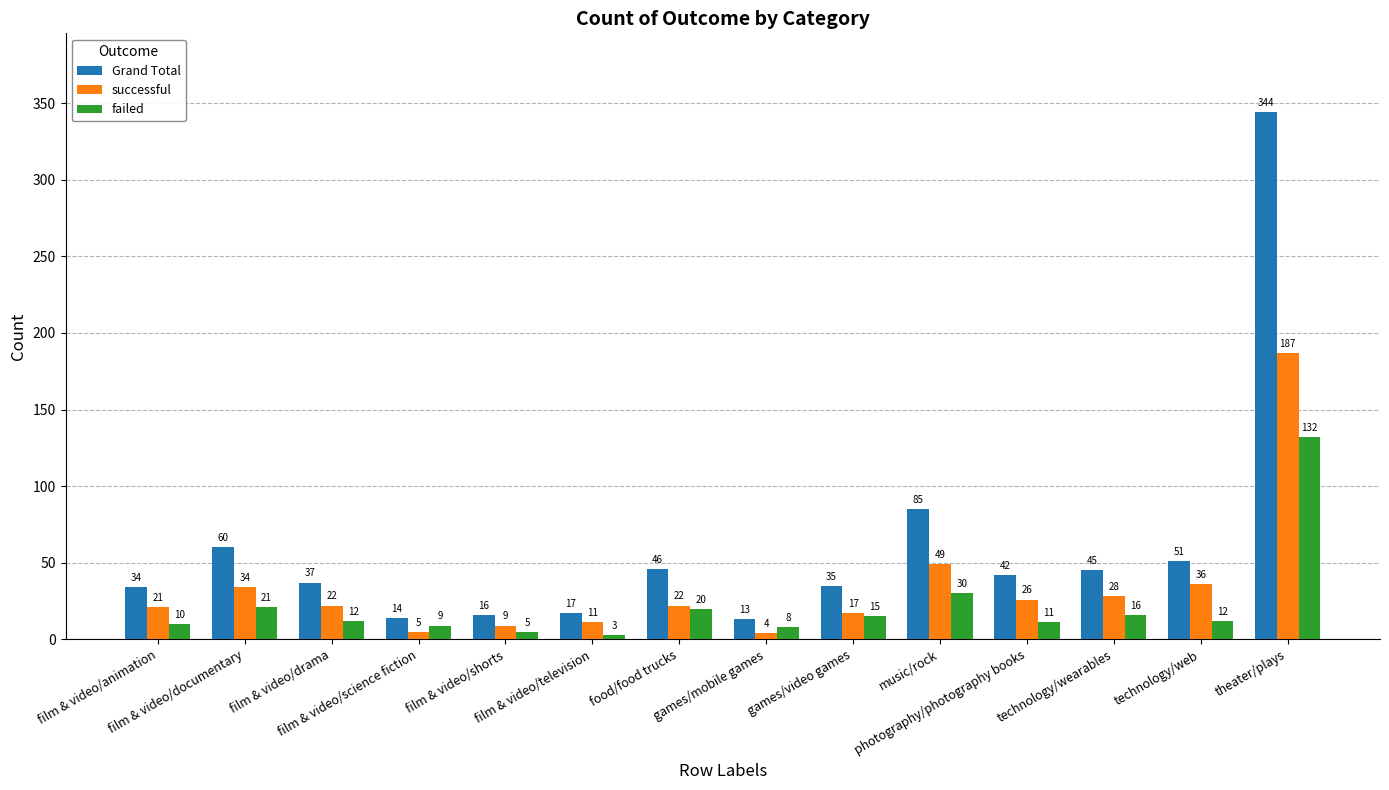

Is the value of Grand Total at food/food trucks greater than the value of successful at film & video/television?

Yes